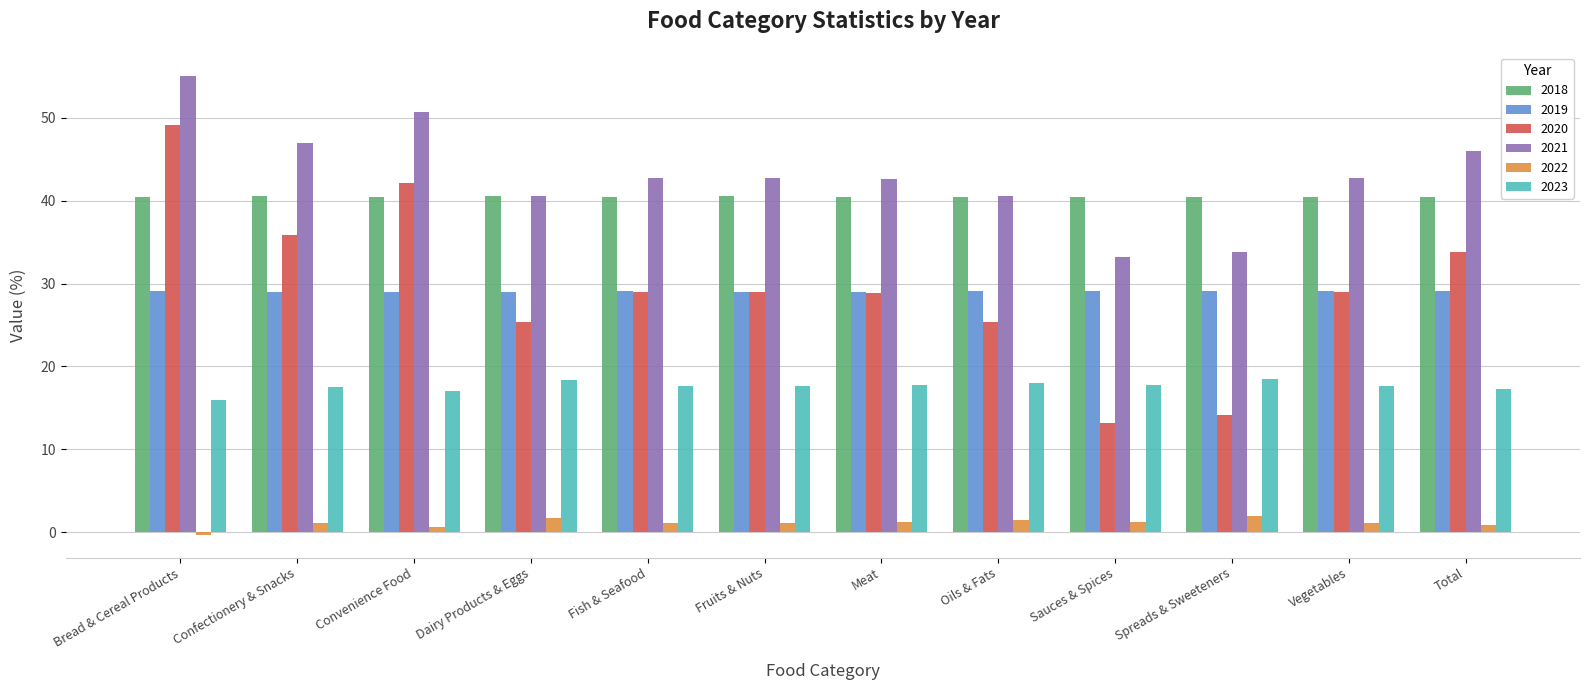

Read the 2019 value at Convenience Food.

29.0